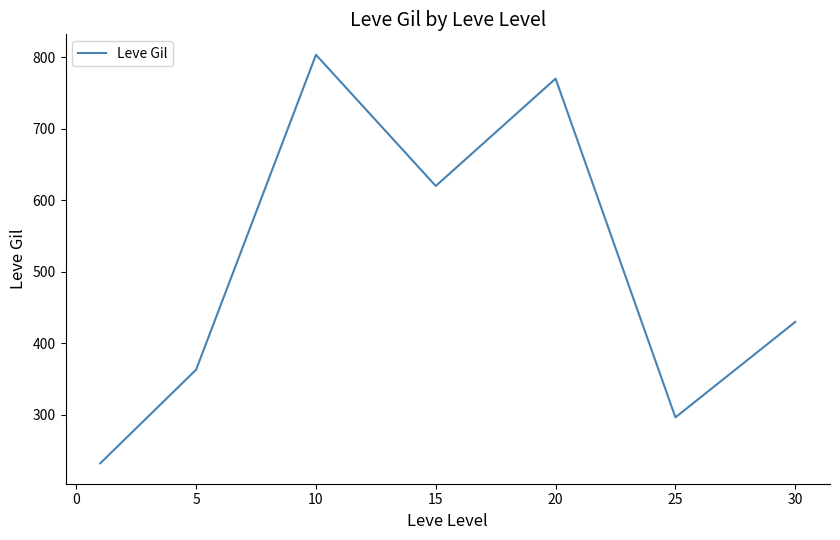

What is the difference between the maximum and second lowest values?

506.7